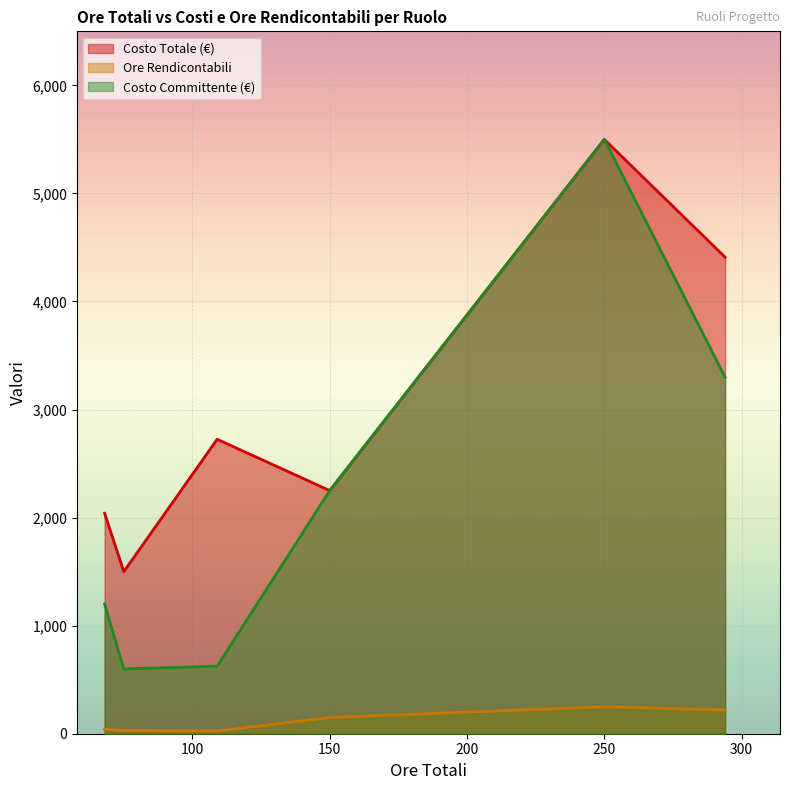

True or false: Ore Rendicontabili and Costo Totale (€) cross at least once.

False